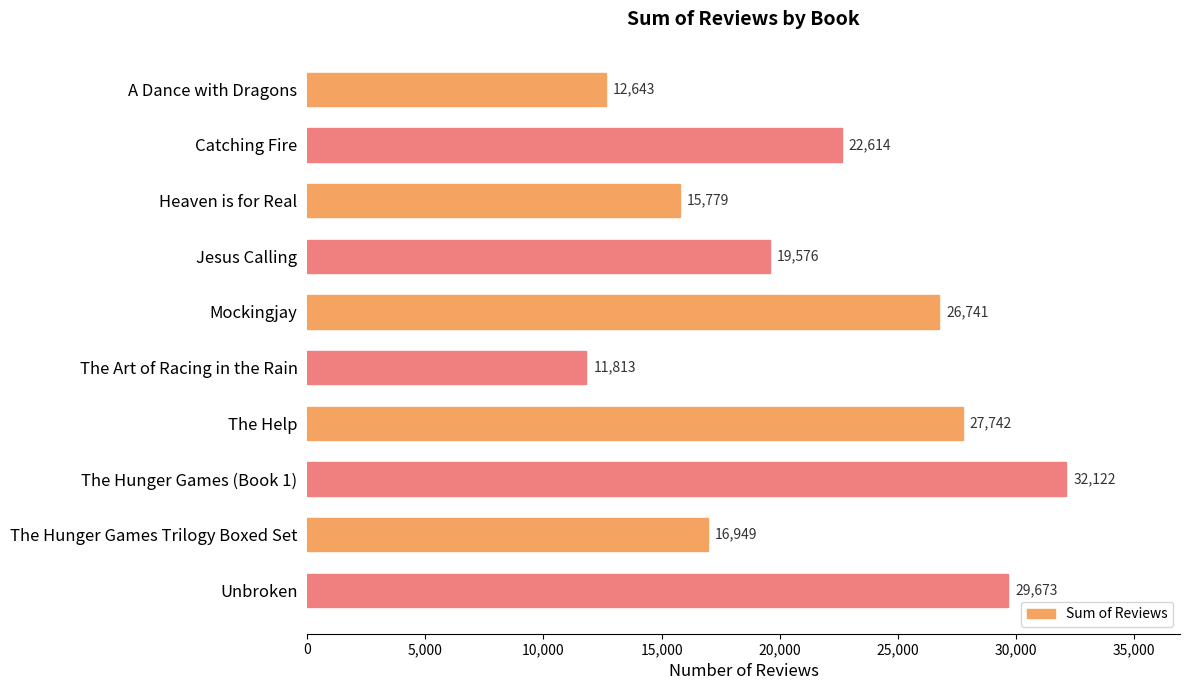

The value at The Hunger Games Trilogy Boxed Set is 25171. True or false?

False